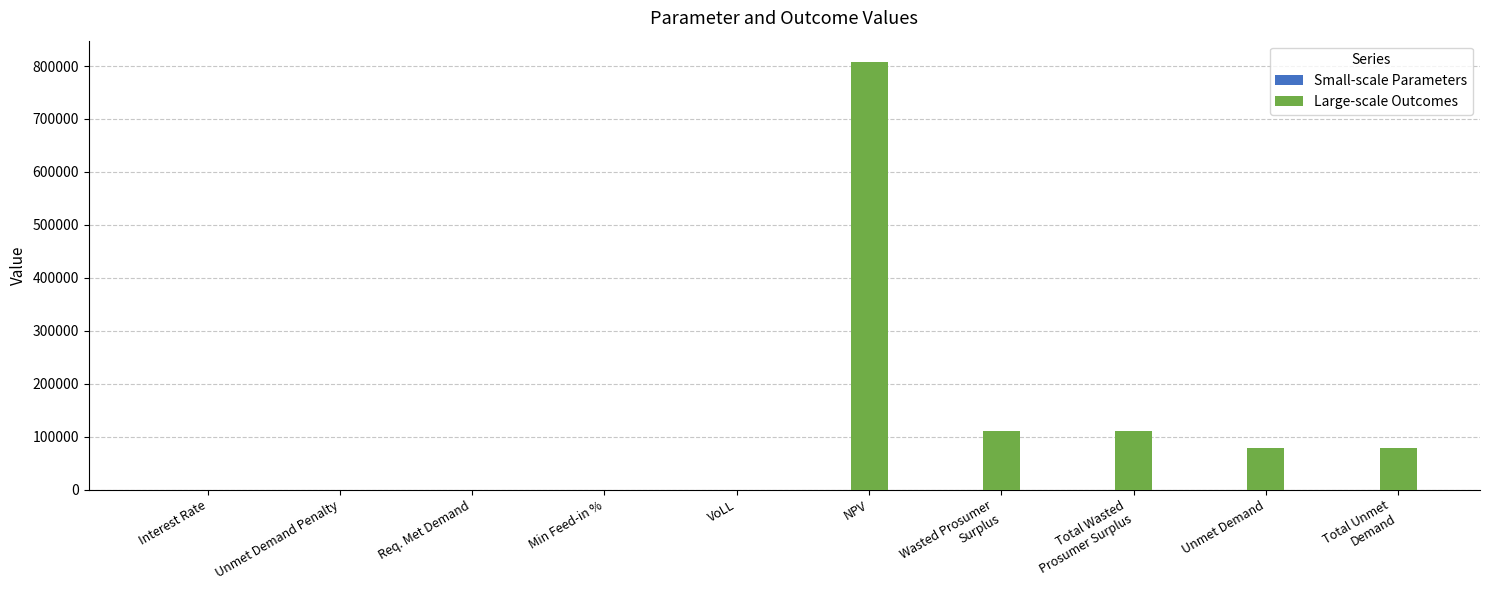

What is the sum of all Large-scale Outcomes values?

1185559.8